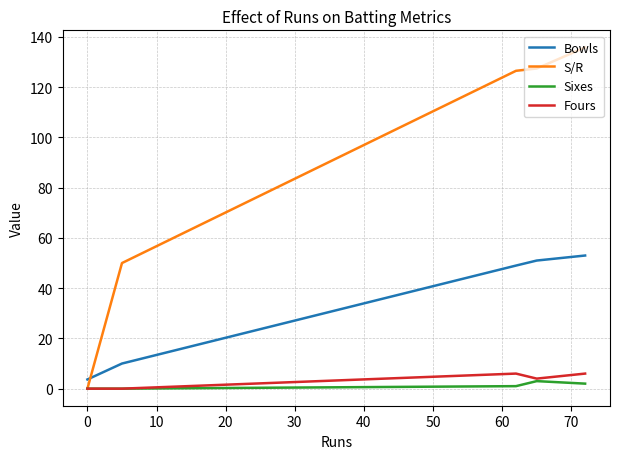

What is the maximum value for Fours?

6.0